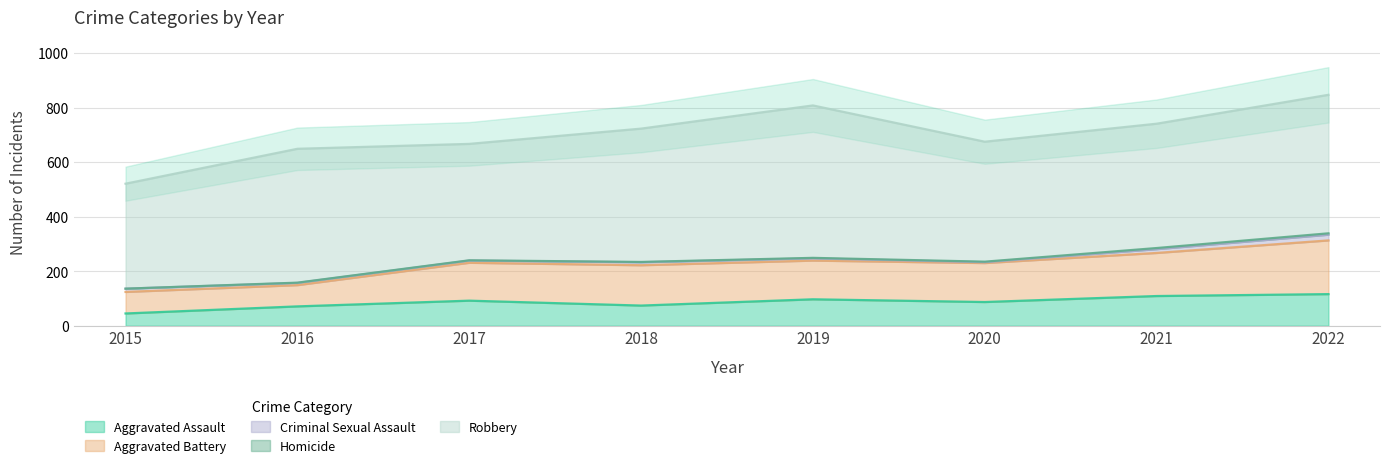

At which label does Aggravated Assault reach its minimum?

2015